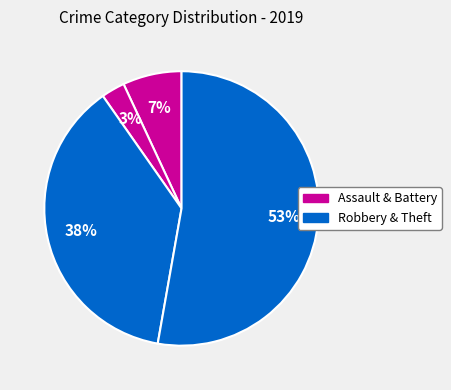

To the nearest percent, what is the average slice percentage?

25%